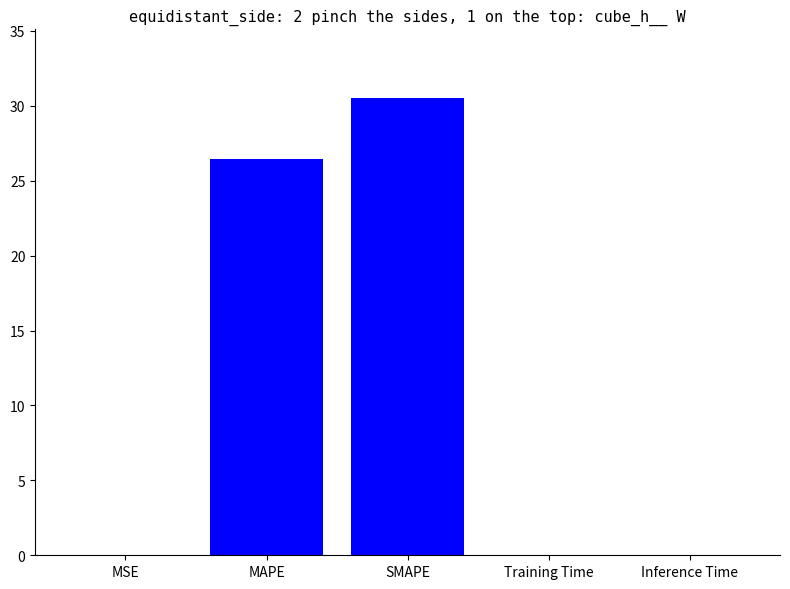

At which category does the chart reach its peak across all series?

SMAPE